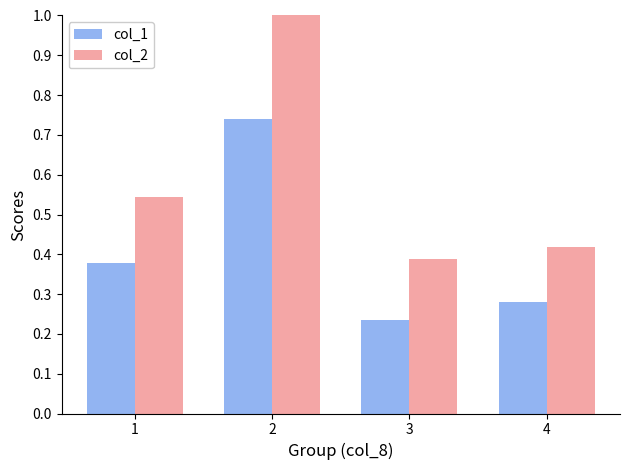

Which series has the widest spread of values?

col_2